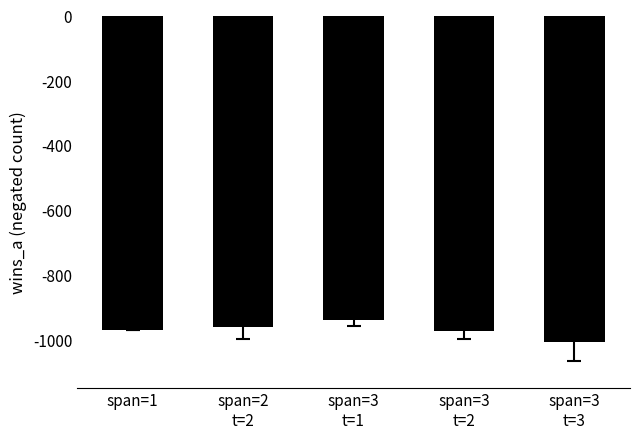

At which category does the chart reach its minimum across all series?

span=3
t=3